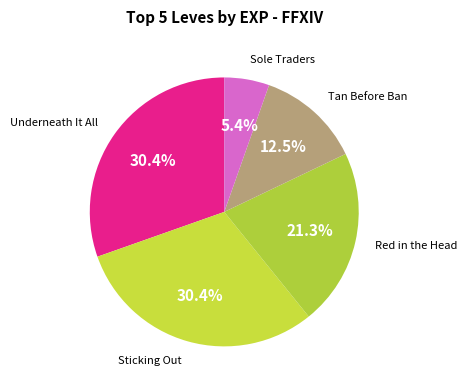

Does any single category account for the majority?

No